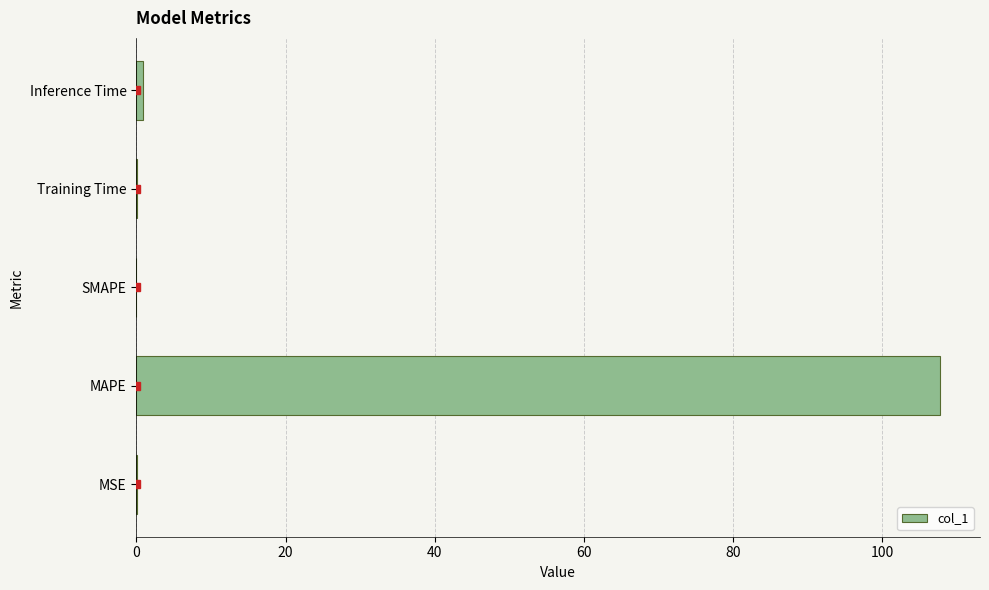

What is the change in value from MAPE to SMAPE?

-107.7